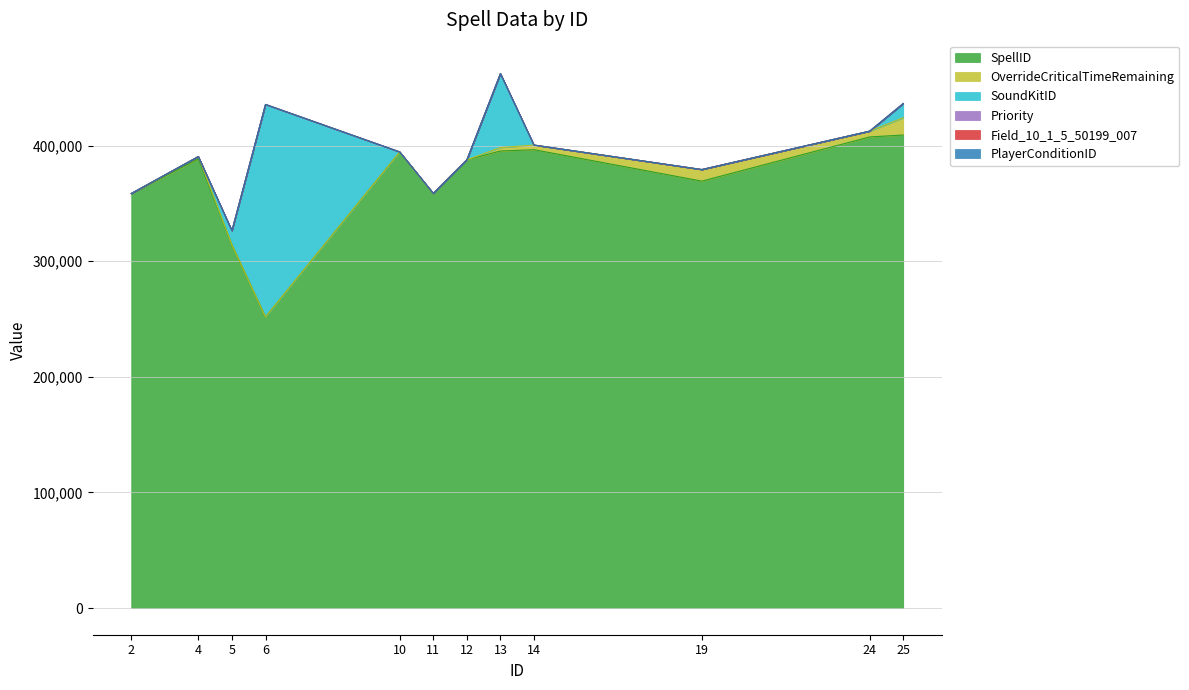

Which has a higher value, 12 or 25?

25